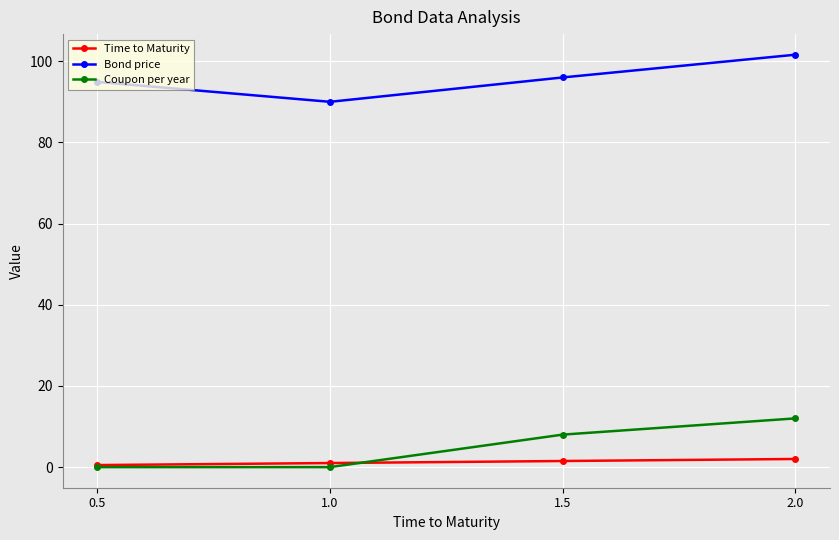

List the series in order of their peak value, highest first.

Bond price, Coupon per year, Time to Maturity